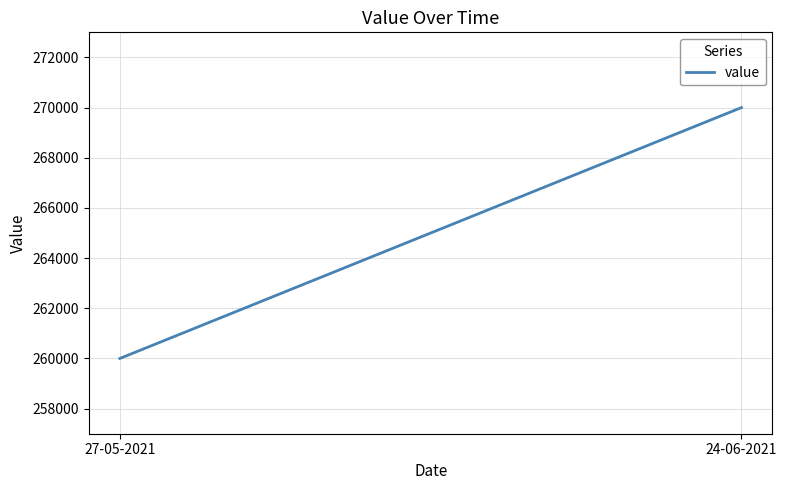

Rank the categories by value from lowest to highest.

27-05-2021, 24-06-2021